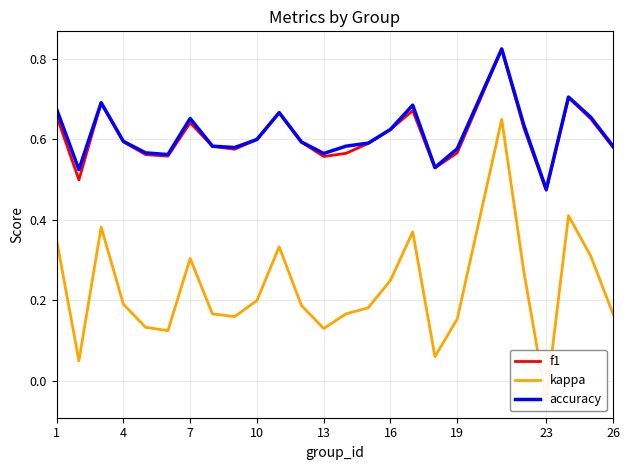

True or false: f1 has a value of 0.8 at 13.

False